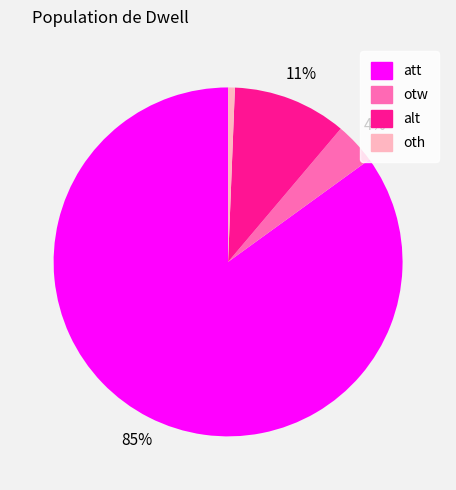

Which category accounts for the majority?

att